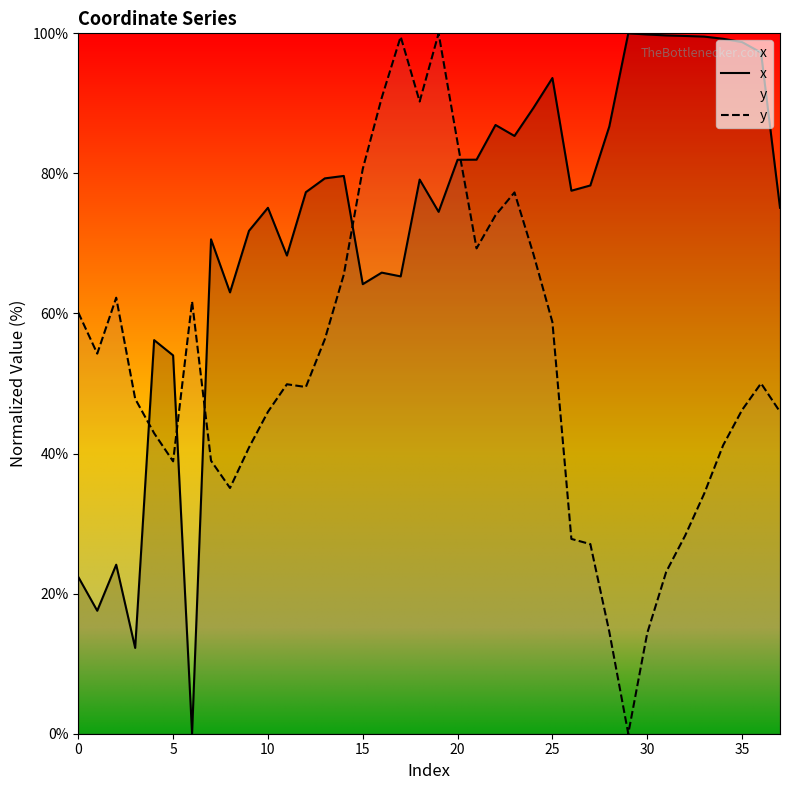

Is this an area chart (filled region under the line)?

No